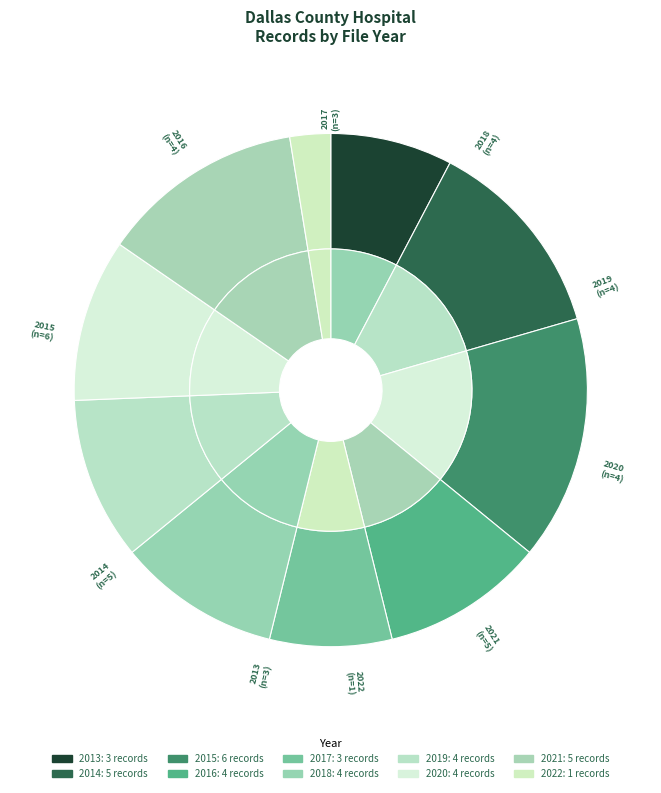

What is the smallest slice in the pie chart?

2022